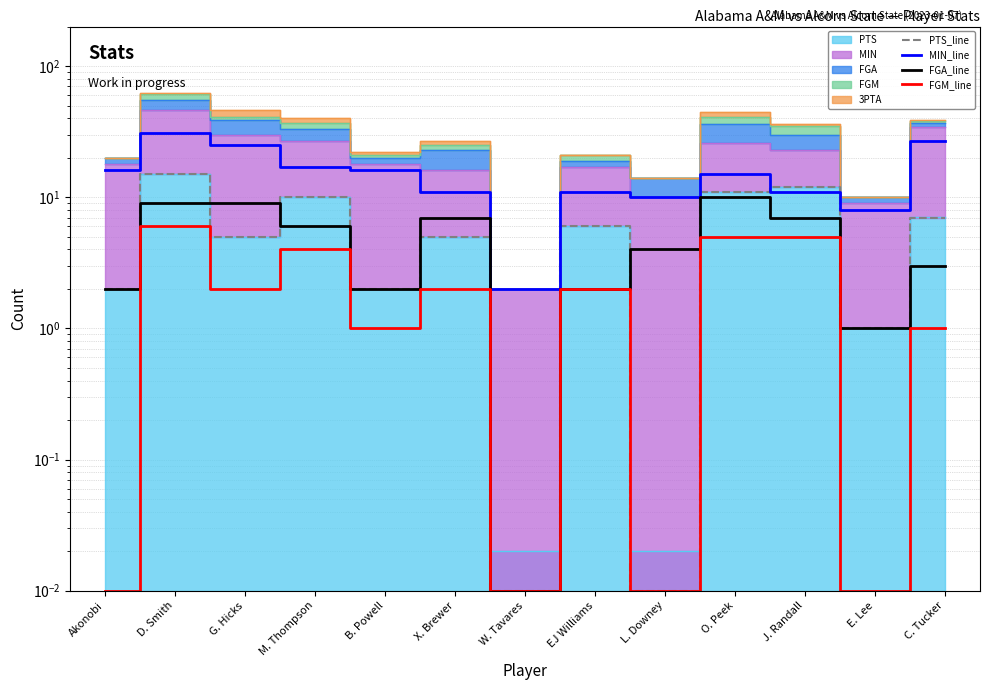

List the series in order of their peak value, highest first.

MIN_line, PTS_line, FGA_line, FGM_line